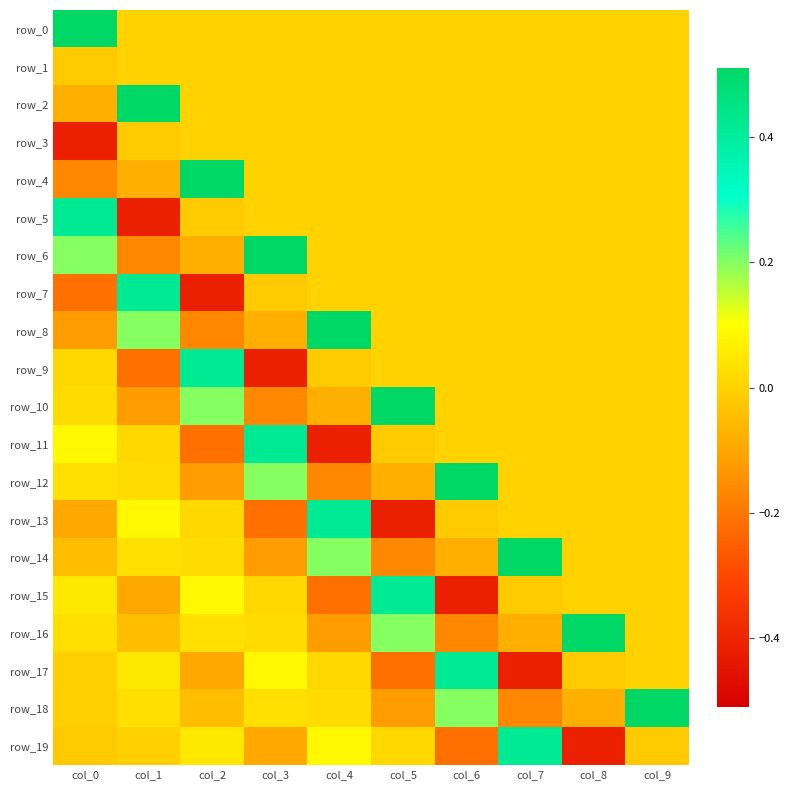

Is the value of row_1 at col_3 greater than the value of row_11 at col_6?

No